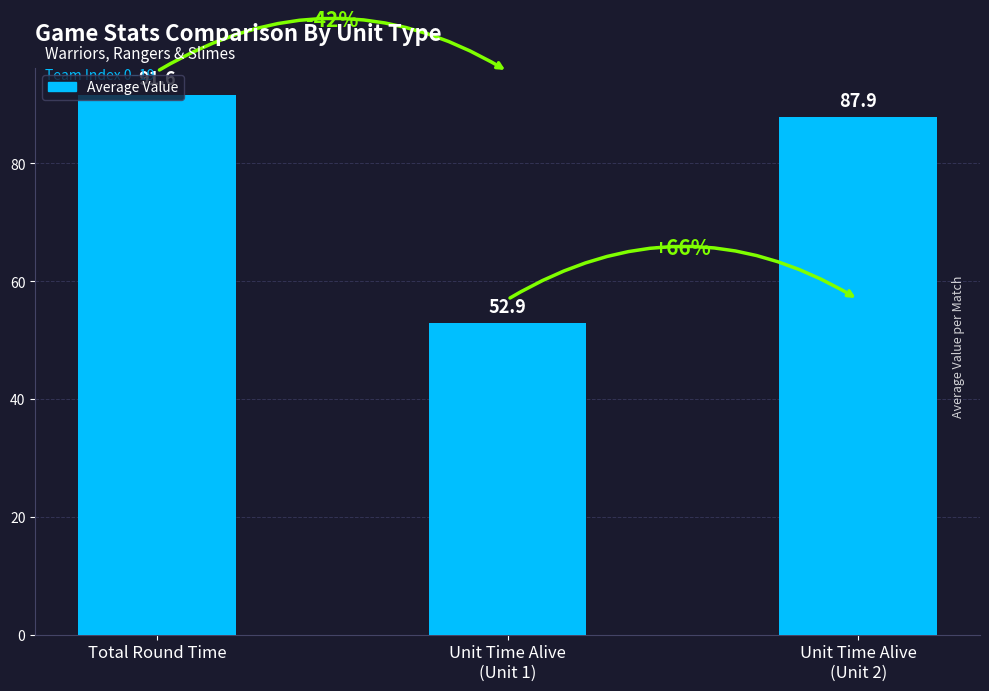

What is the difference between the values at Unit Time Alive
(Unit 2) and Total Round Time?

3.7